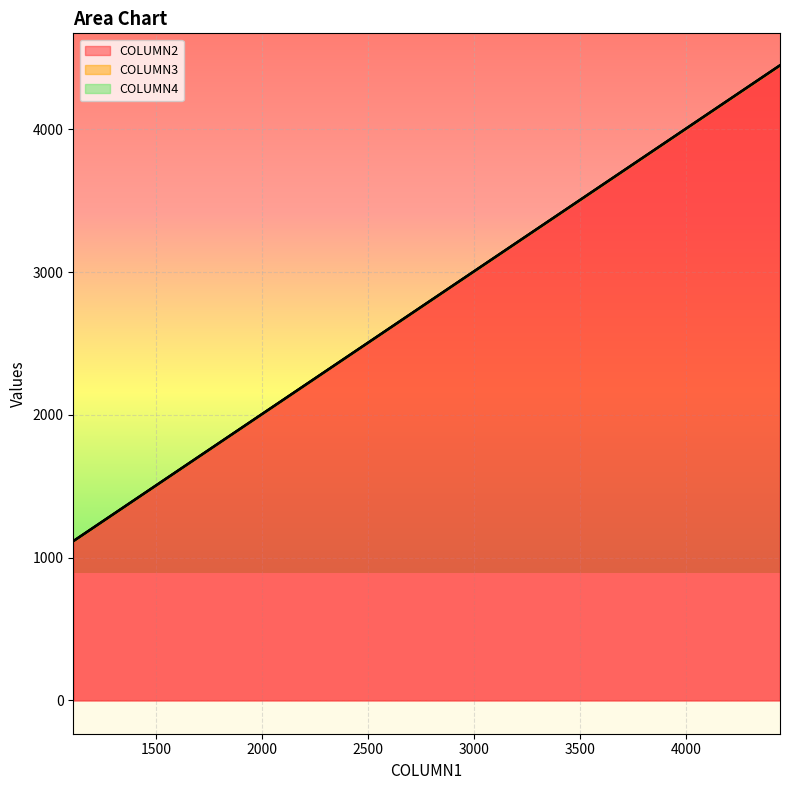

What is the difference between the maximum and minimum values in the COLUMN4 series?

3333